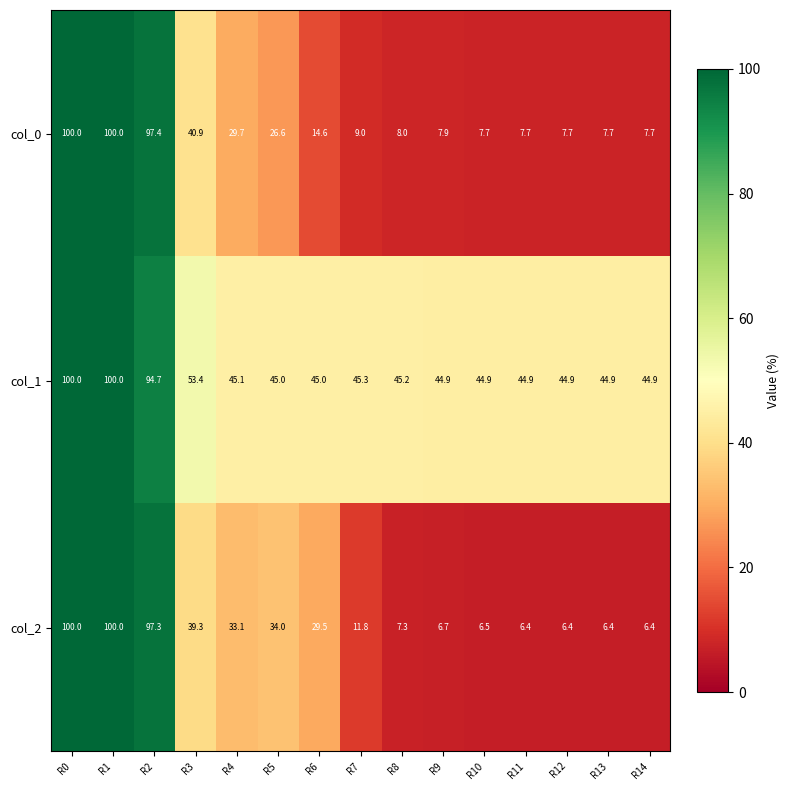

What is the sum of all col_1 values?

843.1